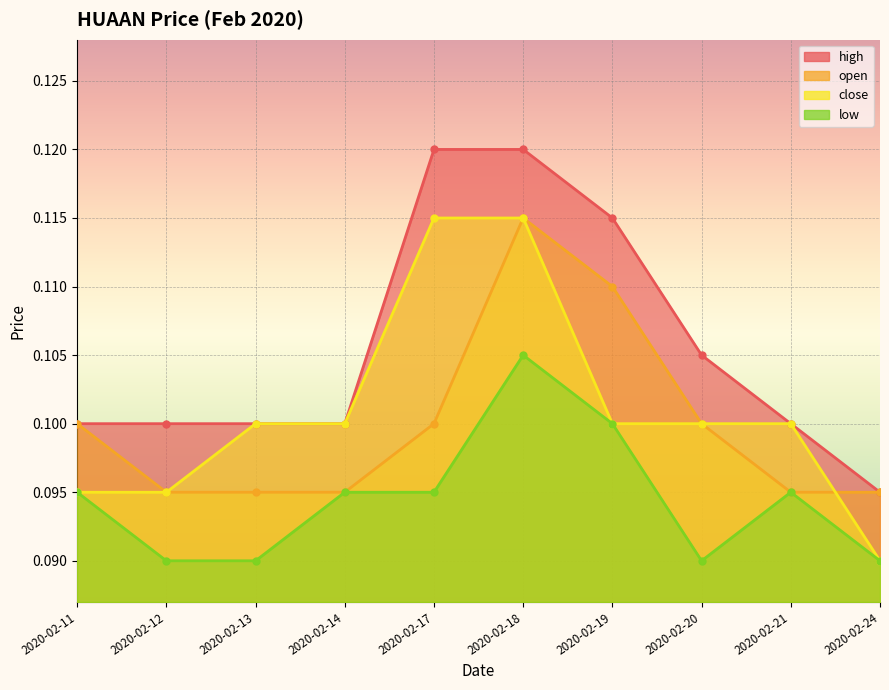

What is the value of the high point at the 9th from the left?

0.1